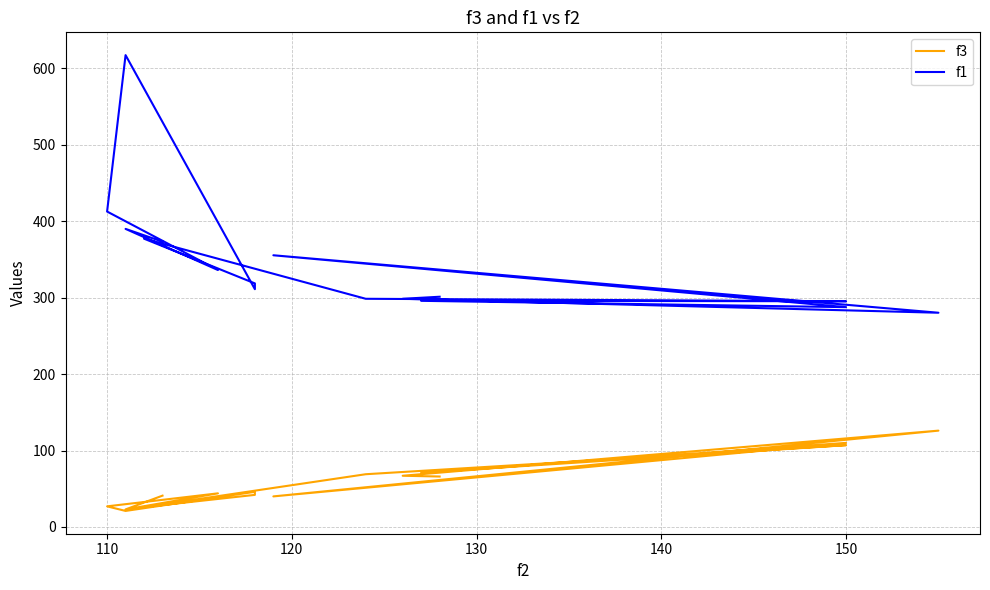

What is the greatest value displayed?

617.0